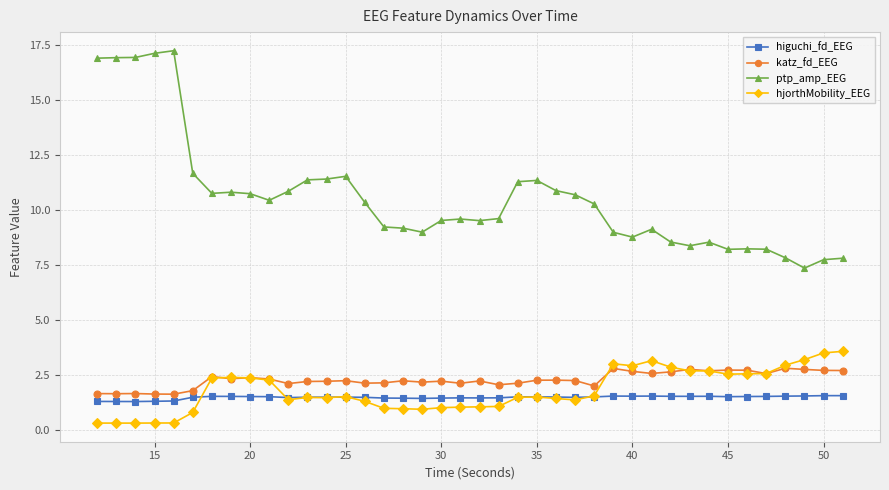

At how many categories does at least one series exceed 7?

40